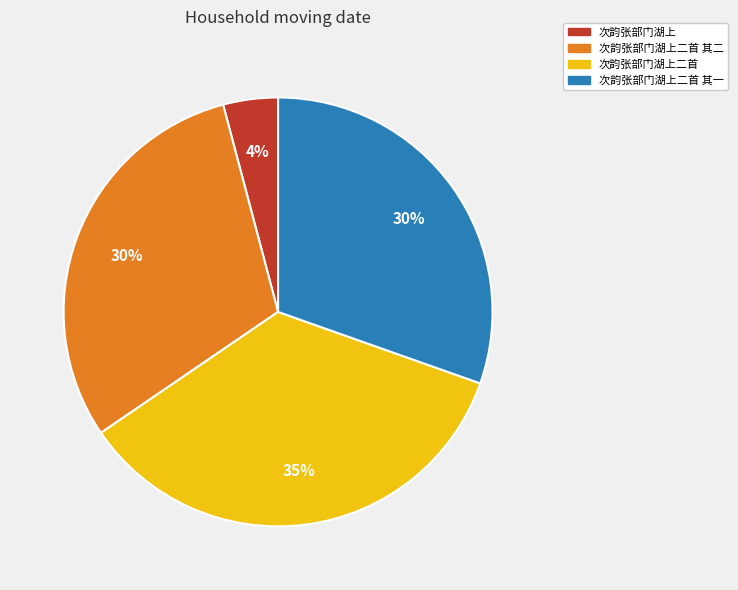

To the nearest percent, what is the difference between the largest and smallest slice percentages?

31%